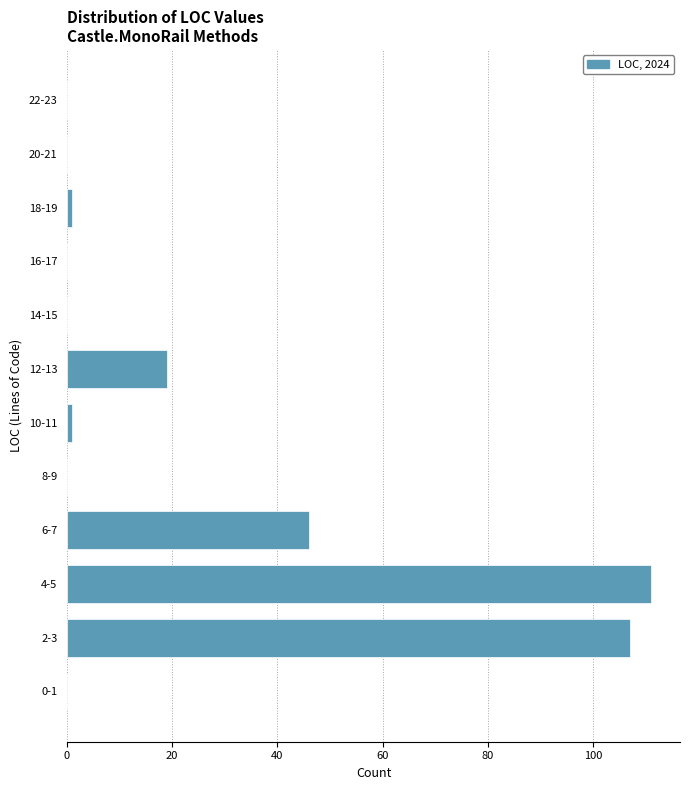

Reading top to bottom, what are all the values shown in this chart?

22-23=0	20-21=0	18-19=1	16-17=0	14-15=0	12-13=19	10-11=1	8-9=0	6-7=46	4-5=111	2-3=107	0-1=0